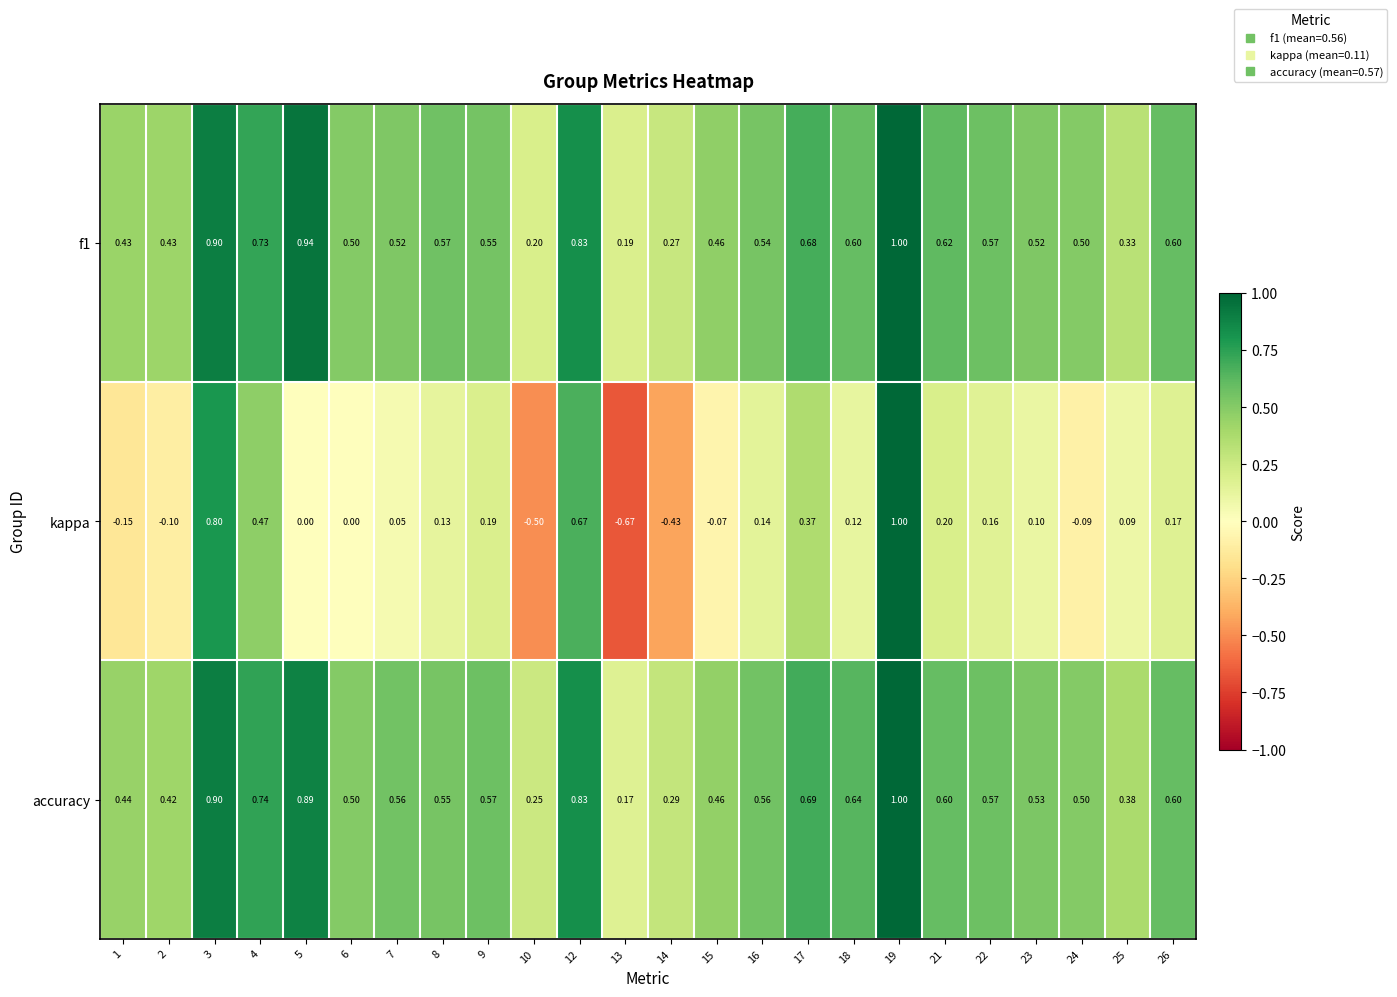

What is the spread (max minus min) of values at 24?

0.6